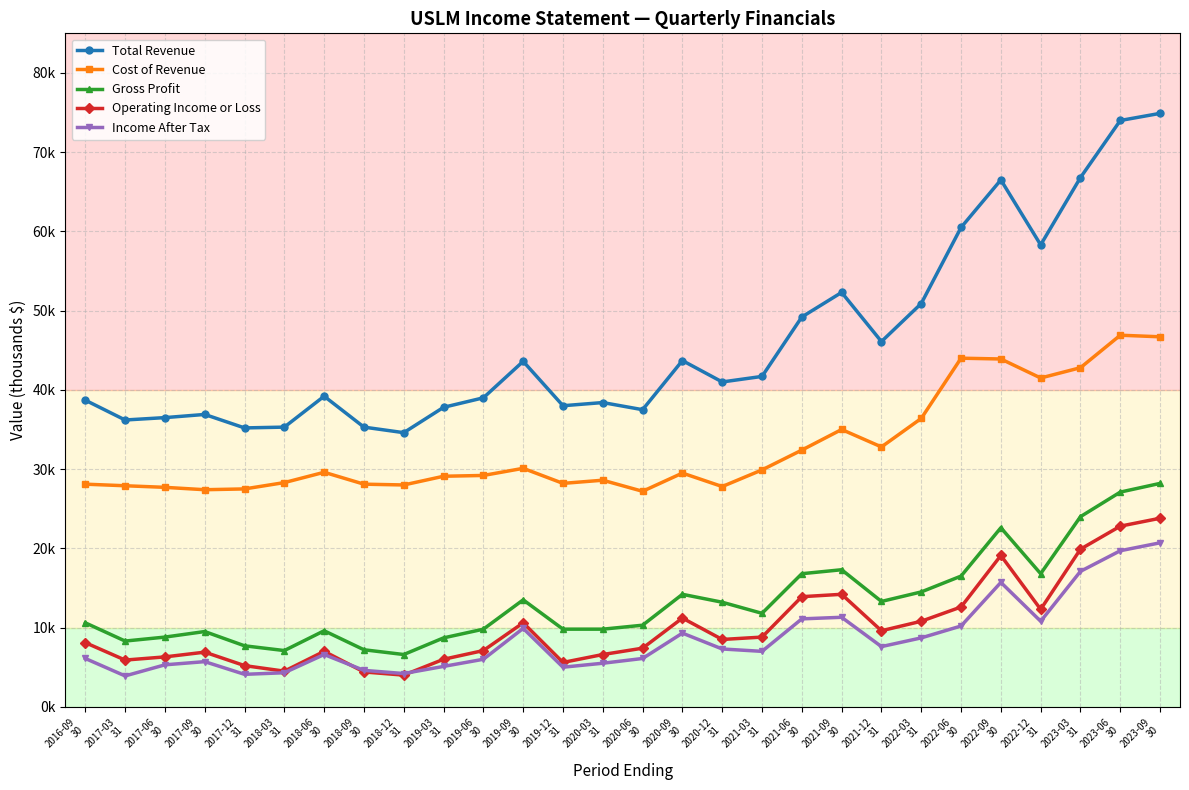

Rank the series by their maximum value, from lowest to highest.

Income After Tax, Operating Income or Loss, Gross Profit, Cost of Revenue, Total Revenue